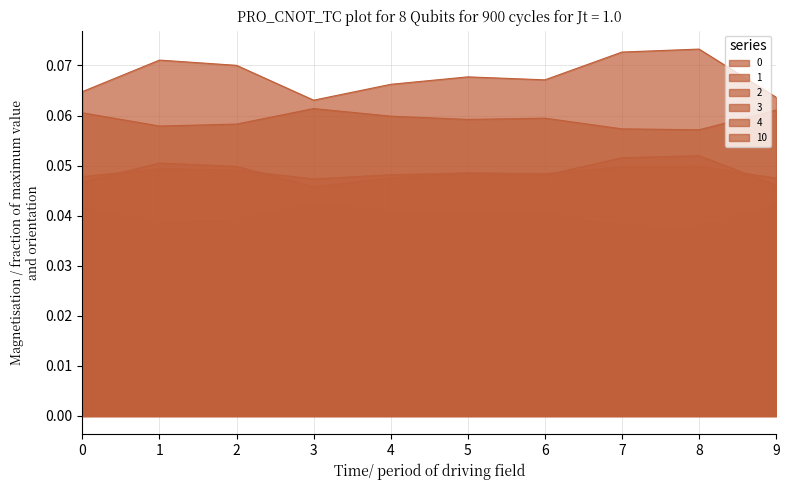

What is the spread (max minus min) of values at 9?

0.1